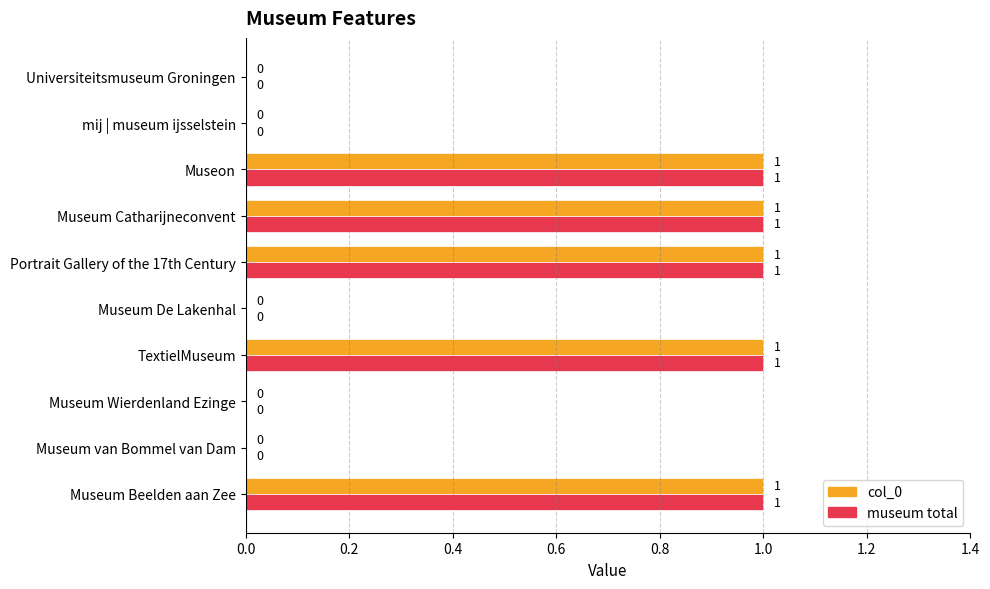

What are all the series names shown in the legend?

col_0, museum total